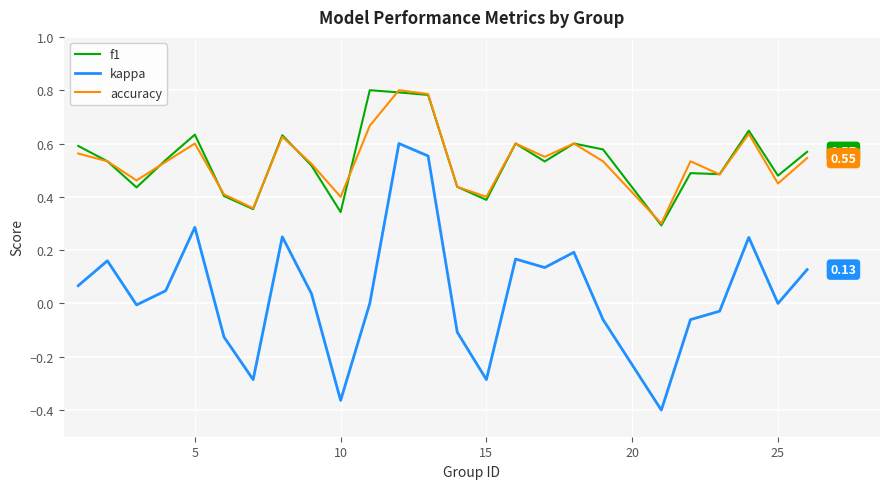

True or false: f1 and kappa cross at least once.

False